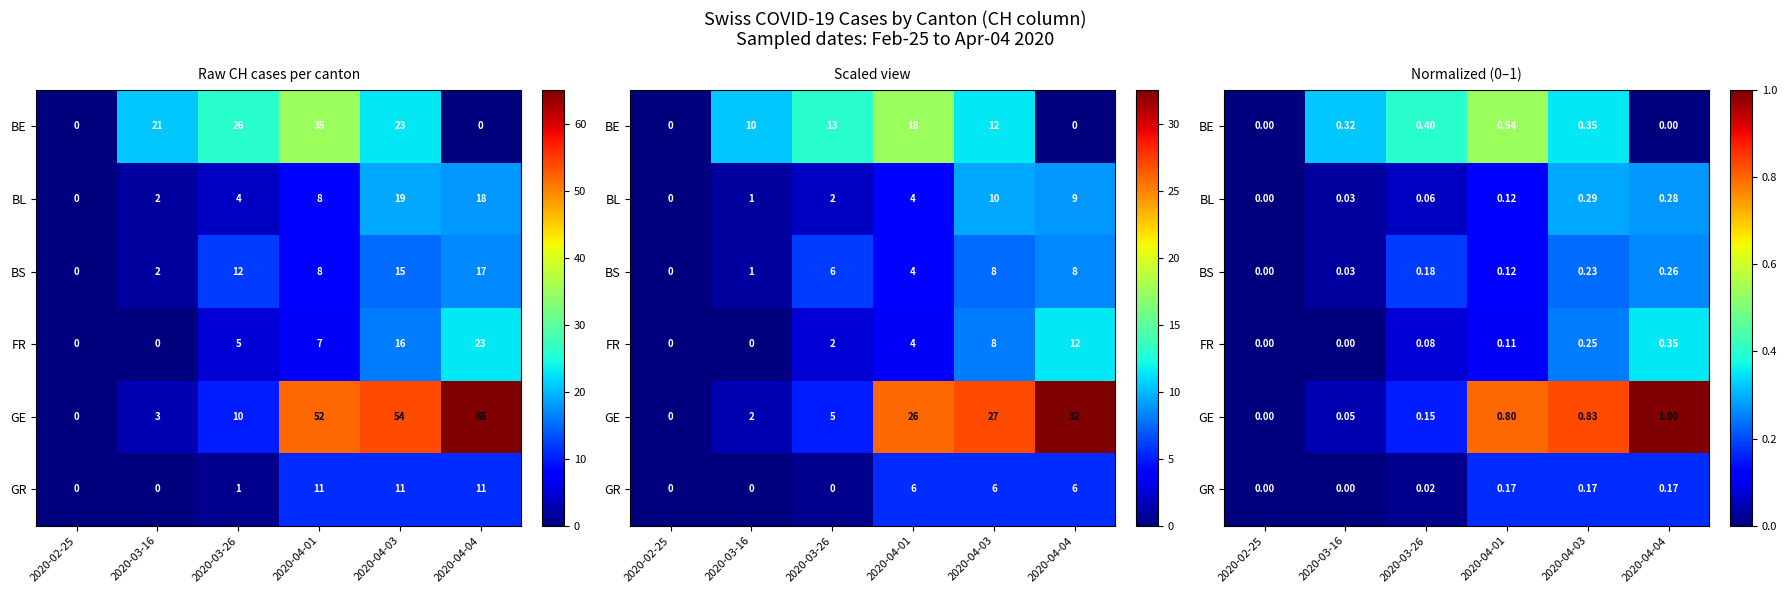

The BS series shows 0.0 at 2020-02-25. True or false?

True